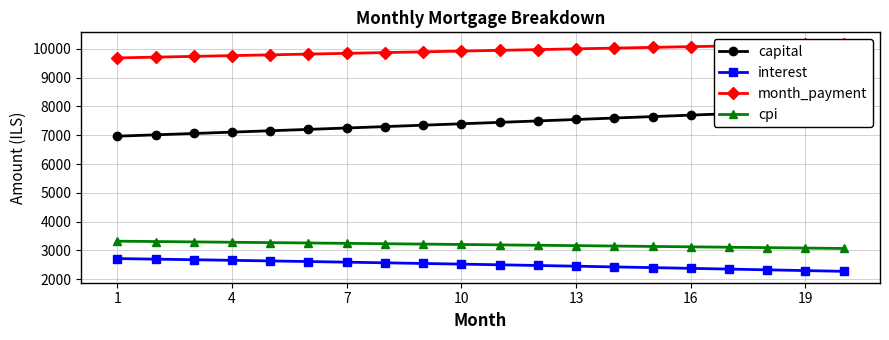

What is the sum of all interest values?

50125.0